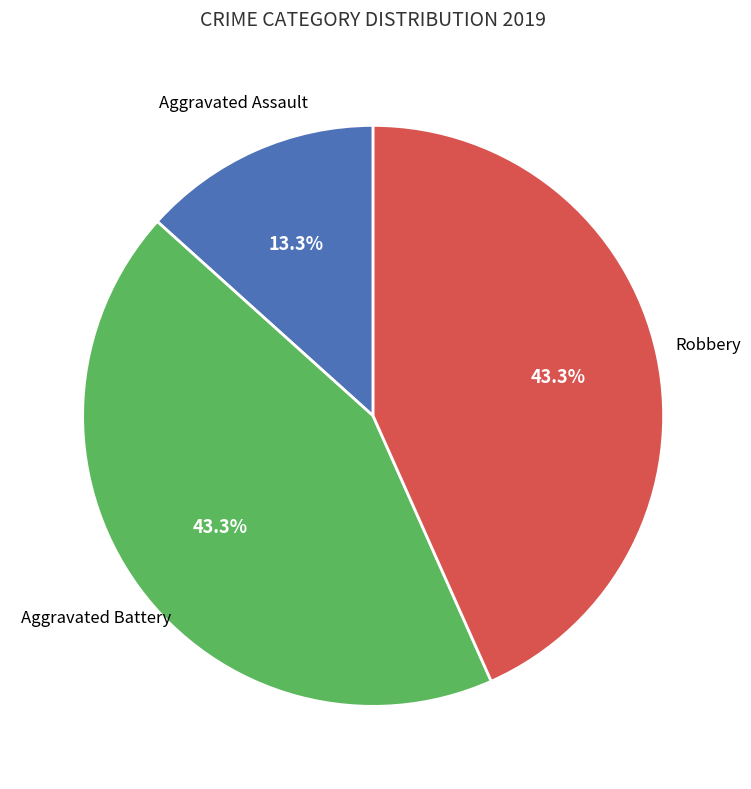

Is there any slice that represents more than half of the pie?

No